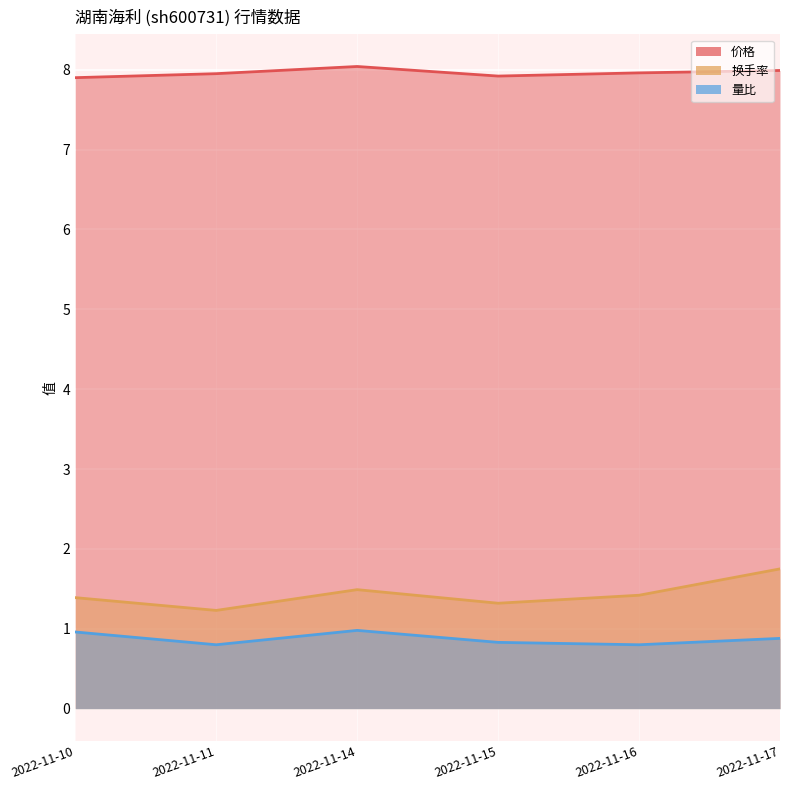

At which label does 换手率 reach its peak?

2022-11-17